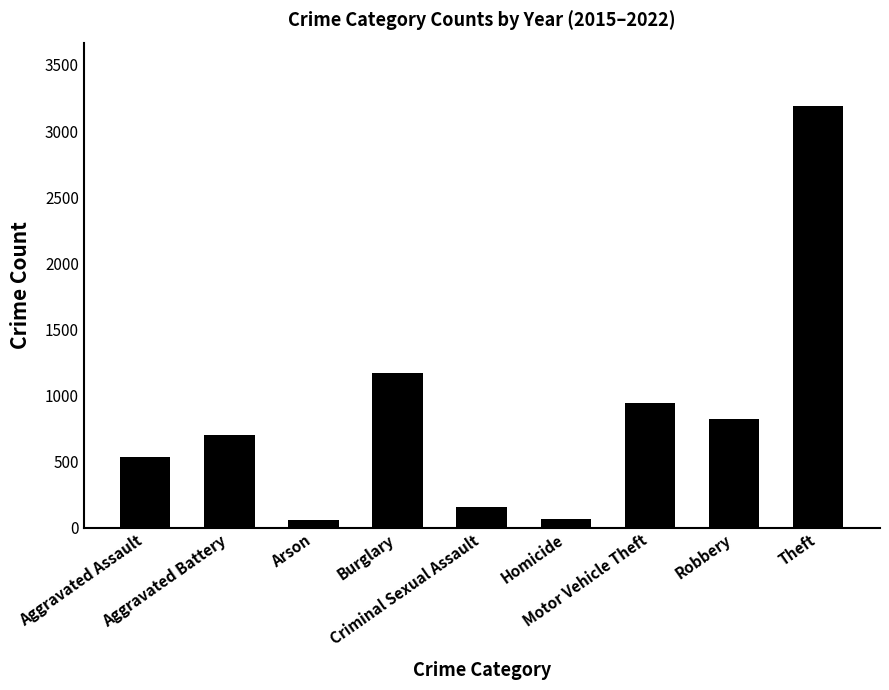

Approximately how many times larger is the value at Aggravated Battery compared to Robbery?

0.9